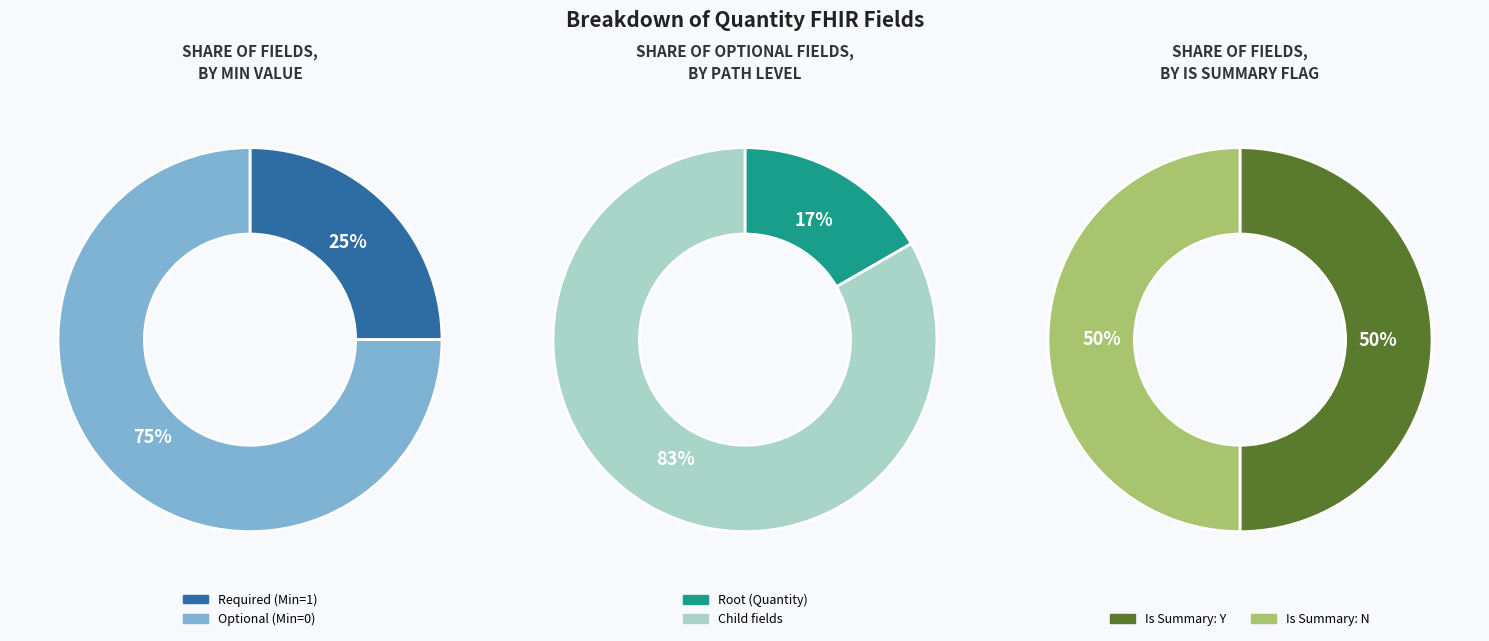

Which slice is the smallest?

Quantity